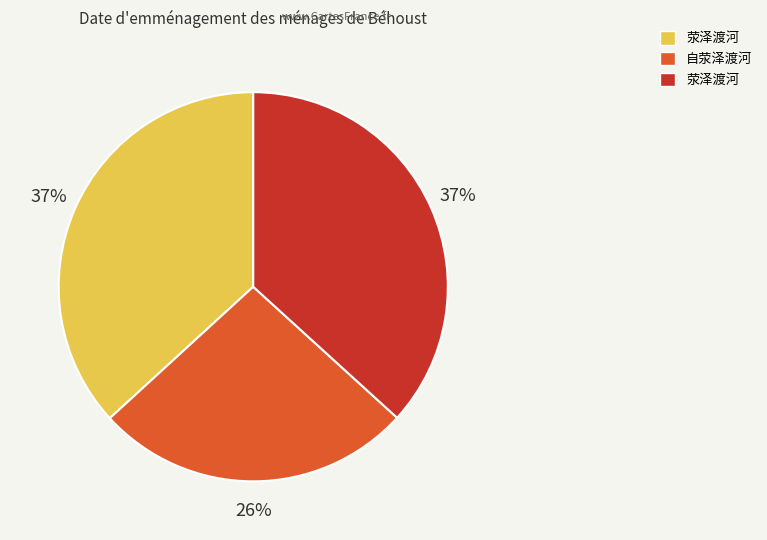

To the nearest percent, what is the average slice percentage?

33%